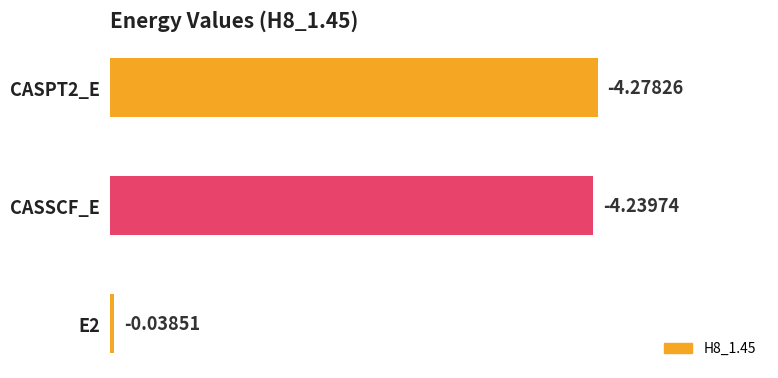

Is it true that the value at E2 is 0.1?

False